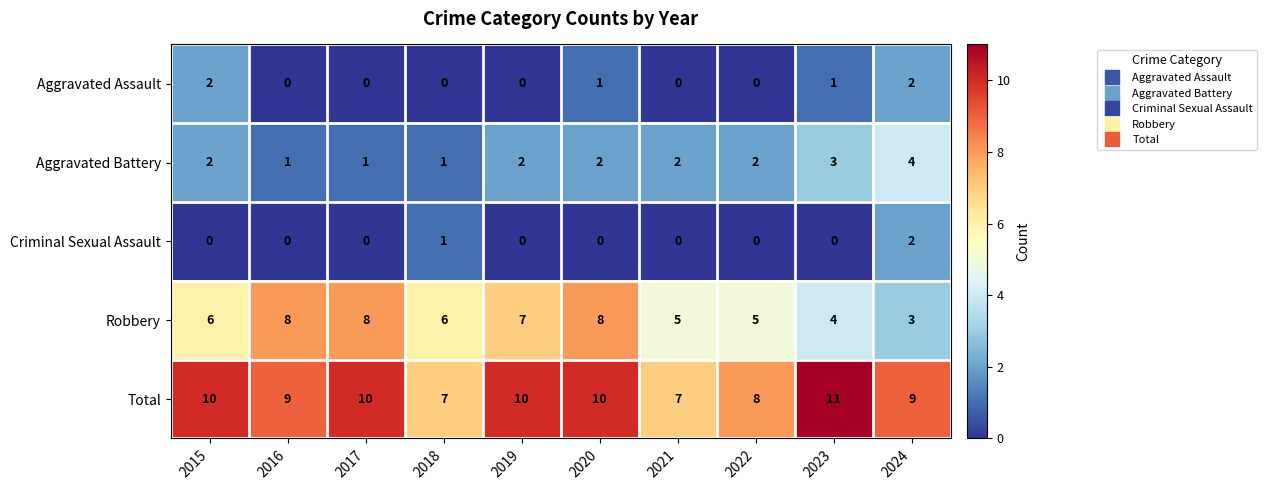

Between 2019 and 2021, which series saw the biggest shift?

Total